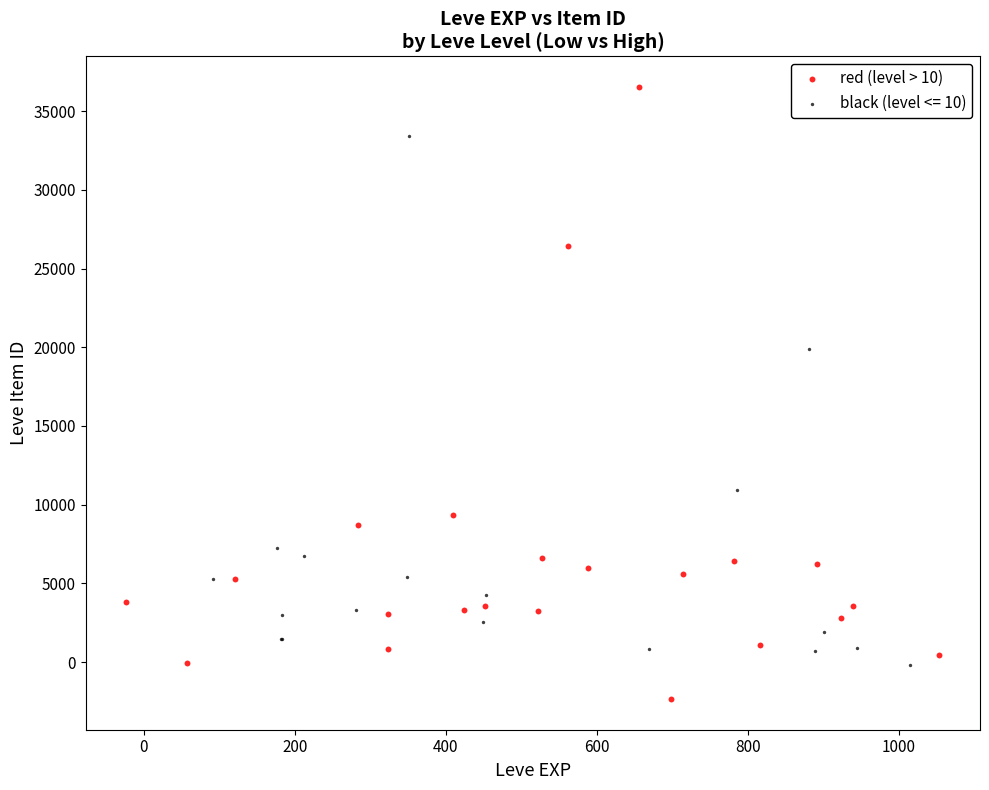

Which series has the largest Y range (max minus min)?

red (level > 10)